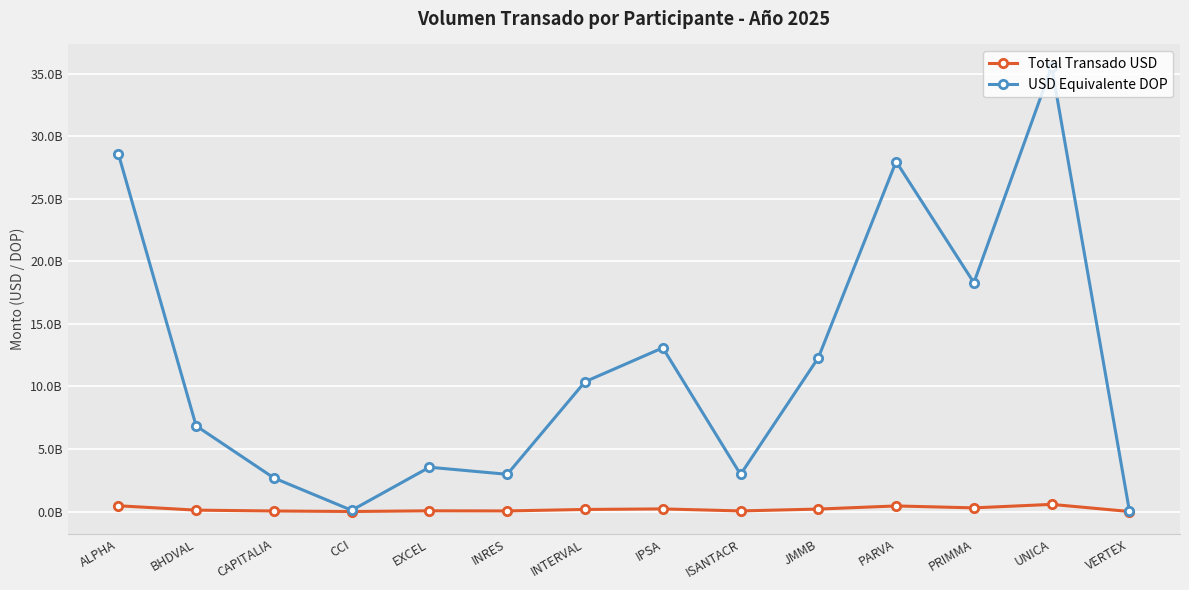

Does the chart have visible grid lines?

Yes